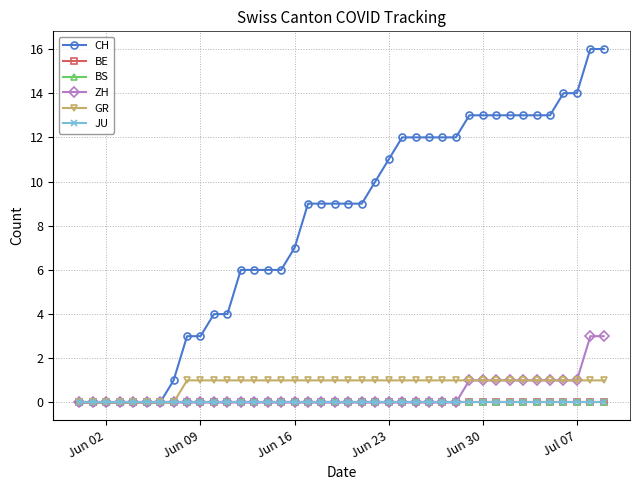

Does the chart have visible grid lines?

Yes